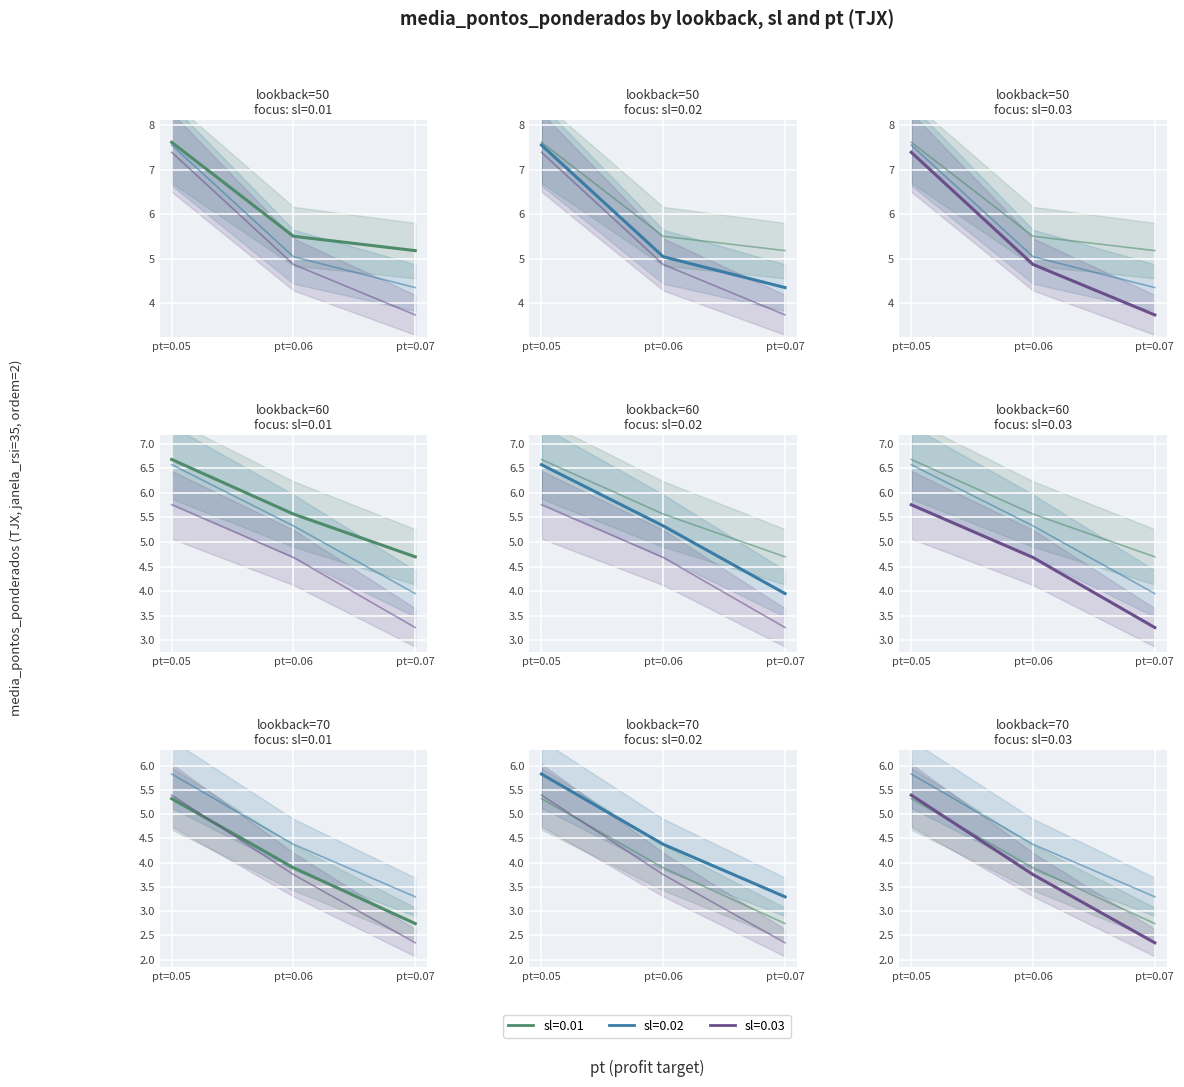

Is it true that sl=0.03 equals 5.8 at 3?

True